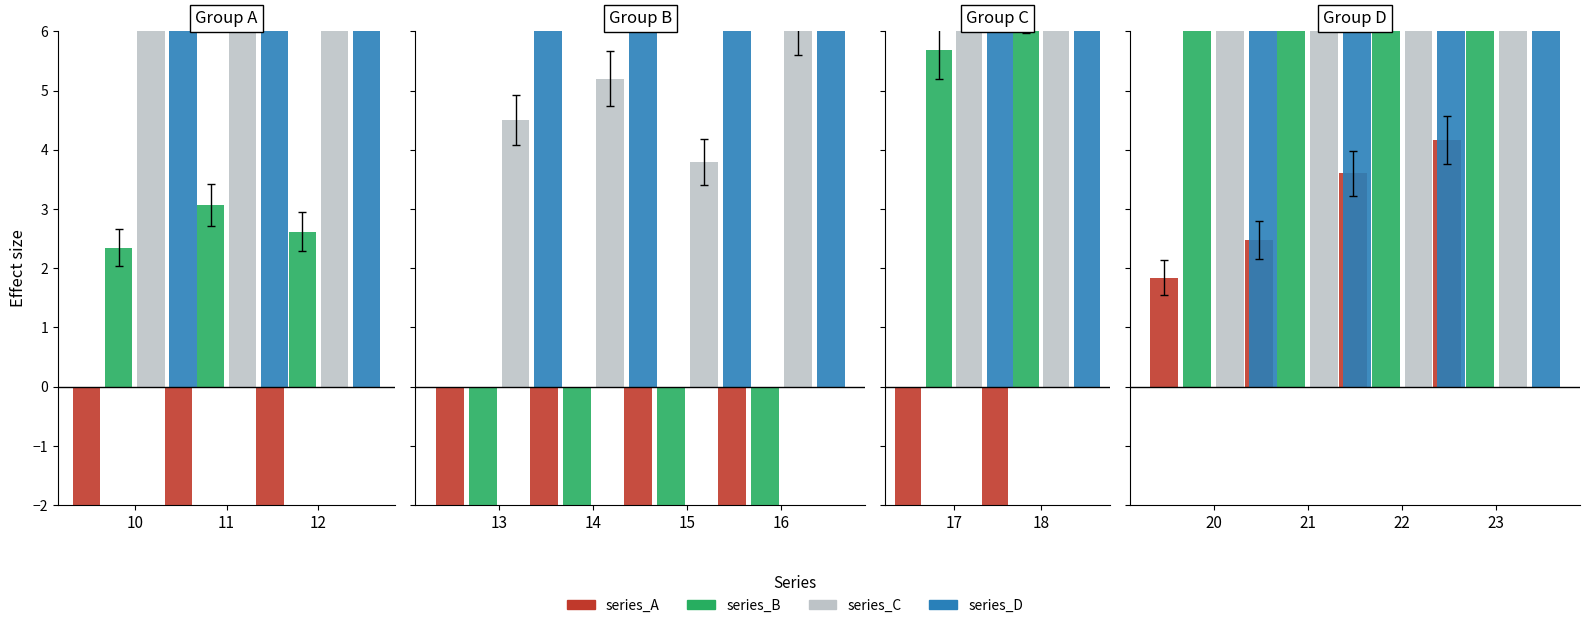

Does the chart contain any negative values?

Yes